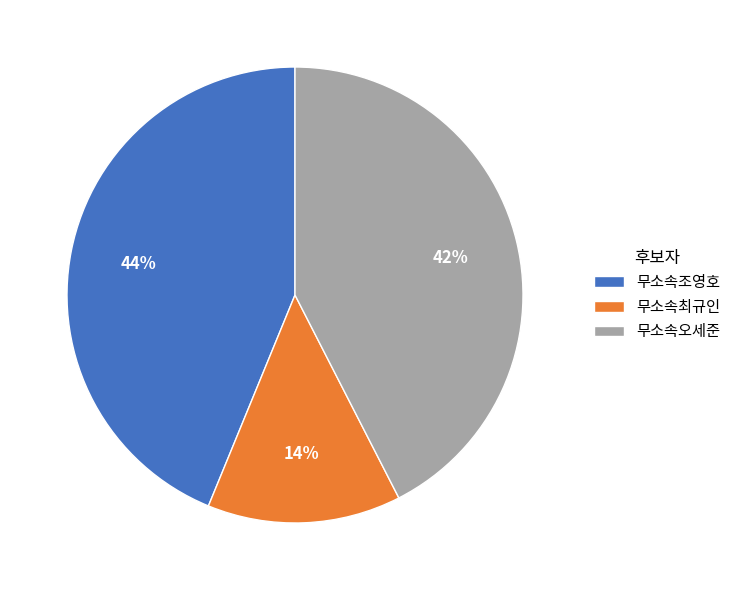

Combined, do 무소속조영호 and 무소속오세준 account for over 50%?

Yes